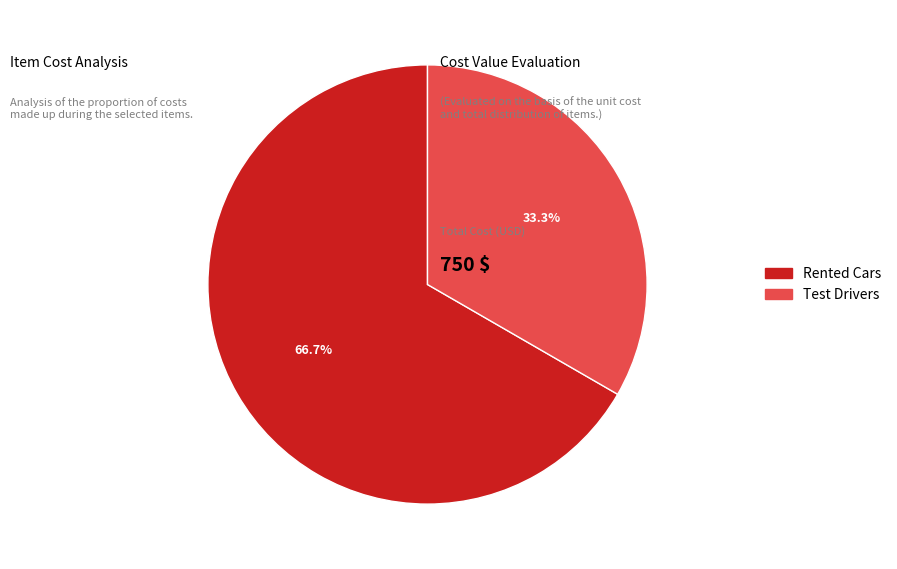

What is the ratio of the value at Rented Cars to the value at Test Drivers?

2.0